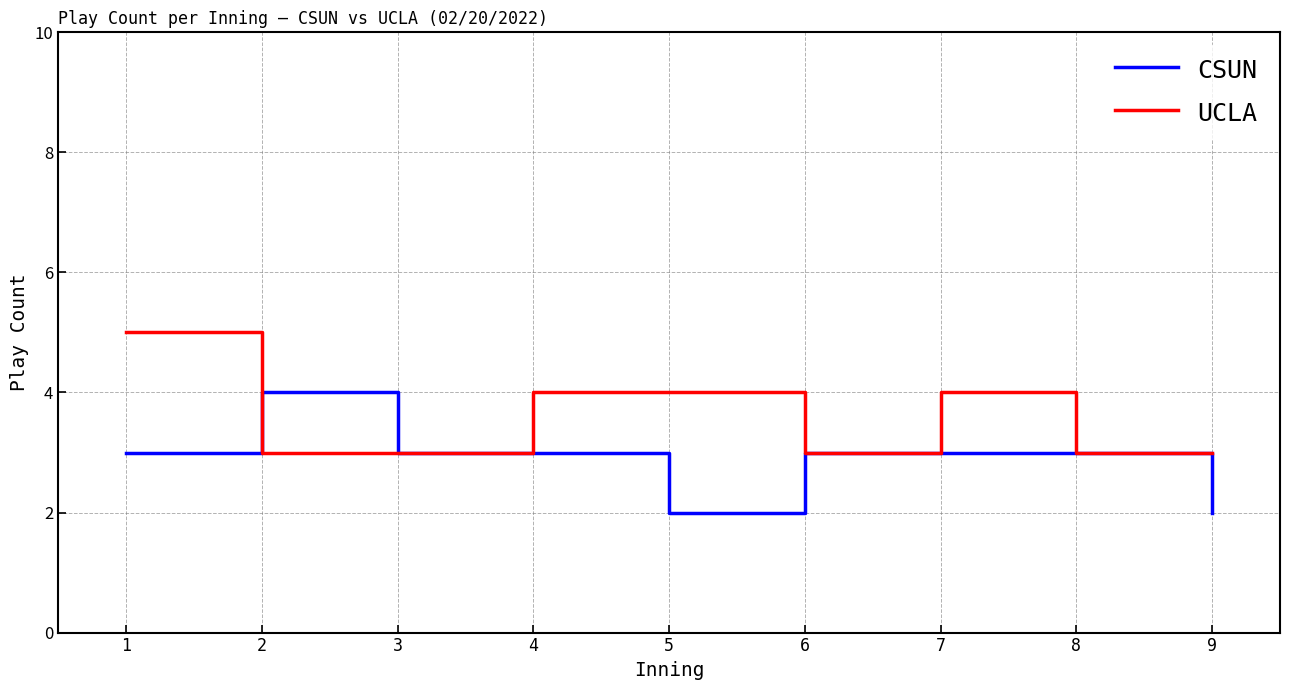

What is the difference between the maximum and second lowest values in the CSUN series?

2